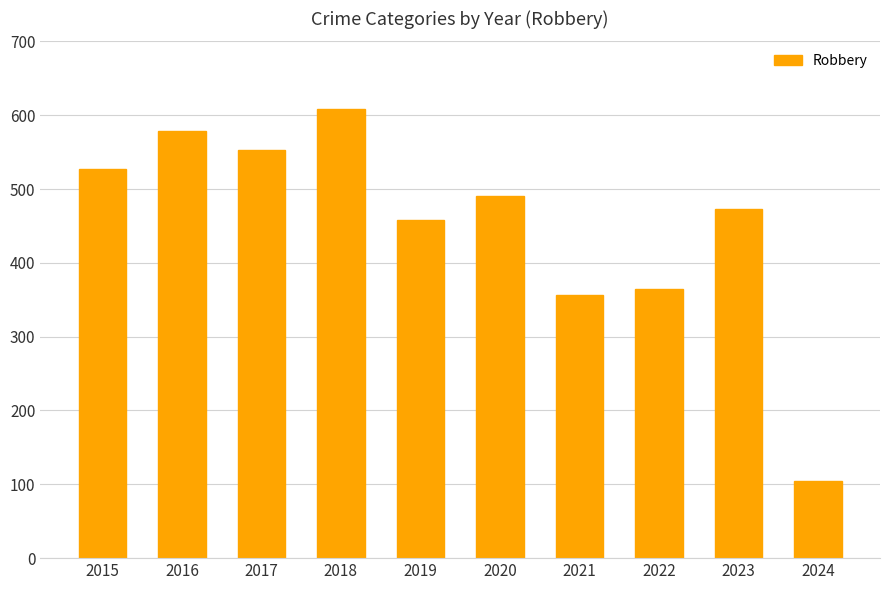

What is the smallest value displayed?

104